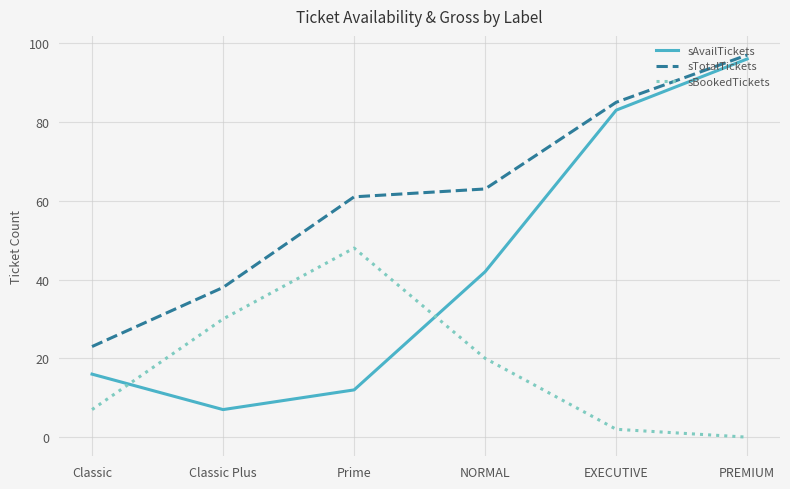

Between which two adjacent categories do sBookedTickets and sAvailTickets first intersect?

Classic and Classic Plus